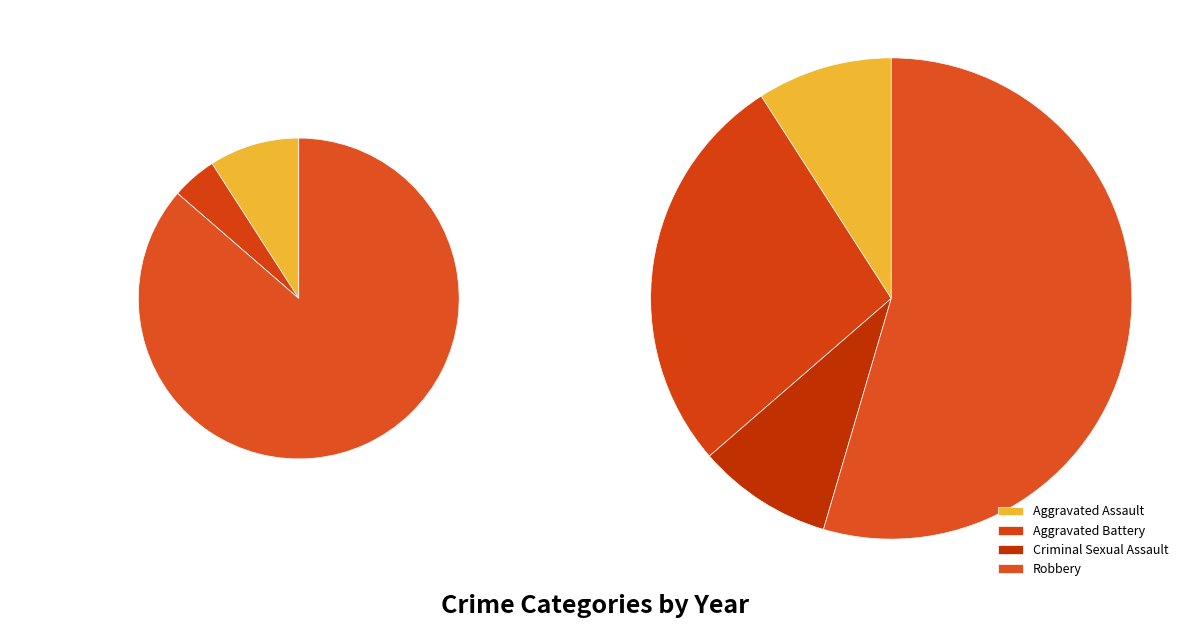

How many slices are in this pie chart?

4